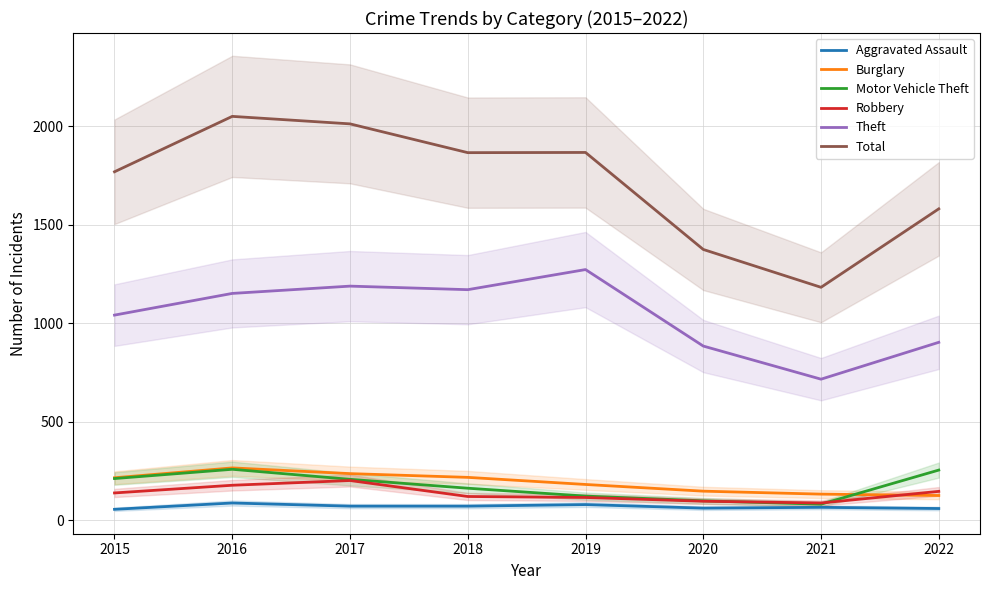

Which category has the lowest value across all series?

2015